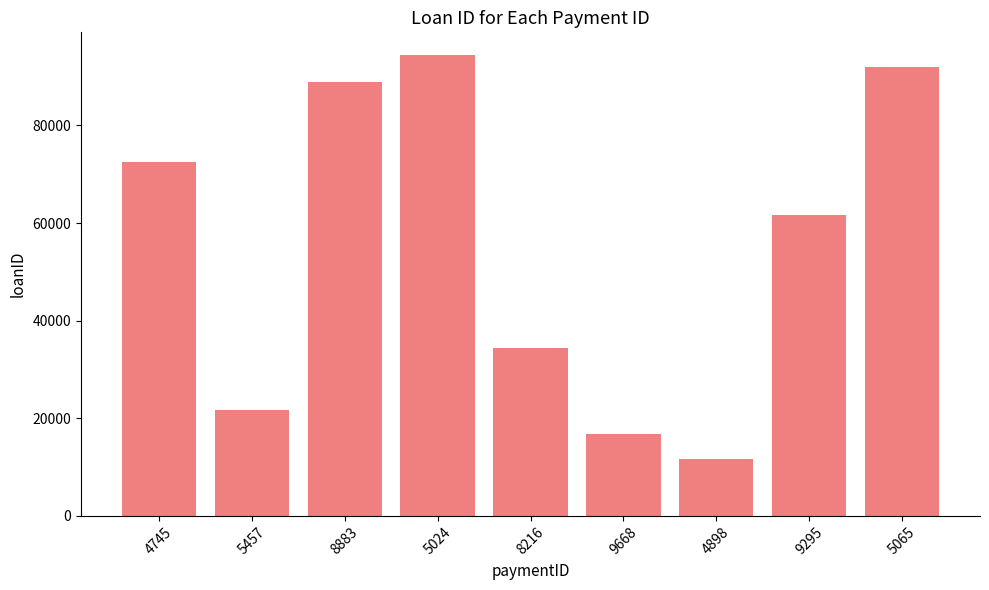

What is the change in value from 8883 to 9295?

-27186